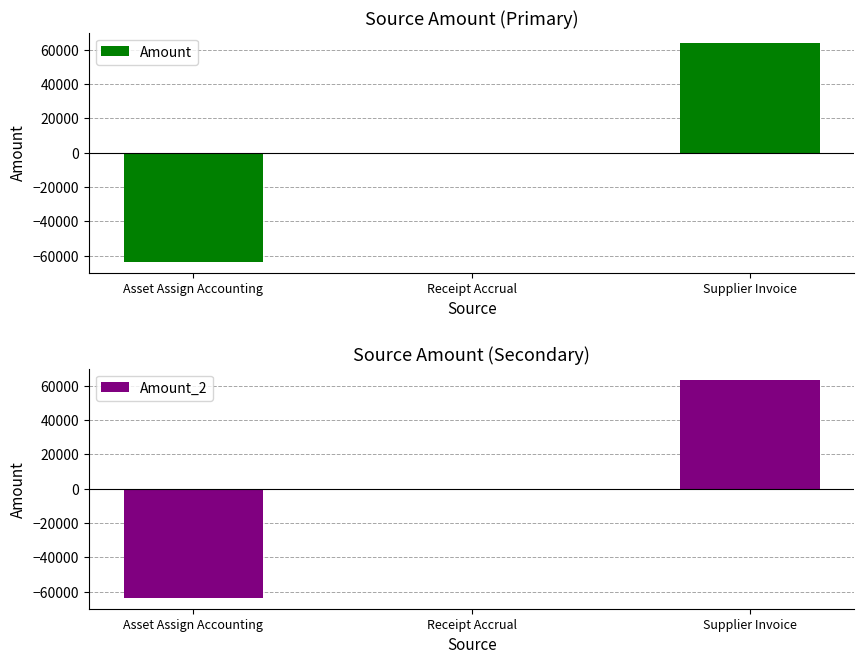

Reading left to right, transcribe all the data shown in this chart.

Amount: Asset Assign Accounting=-63567	Receipt Accrual=0	Supplier Invoice=63567
Amount_2: Asset Assign Accounting=-63567	Receipt Accrual=0	Supplier Invoice=63567